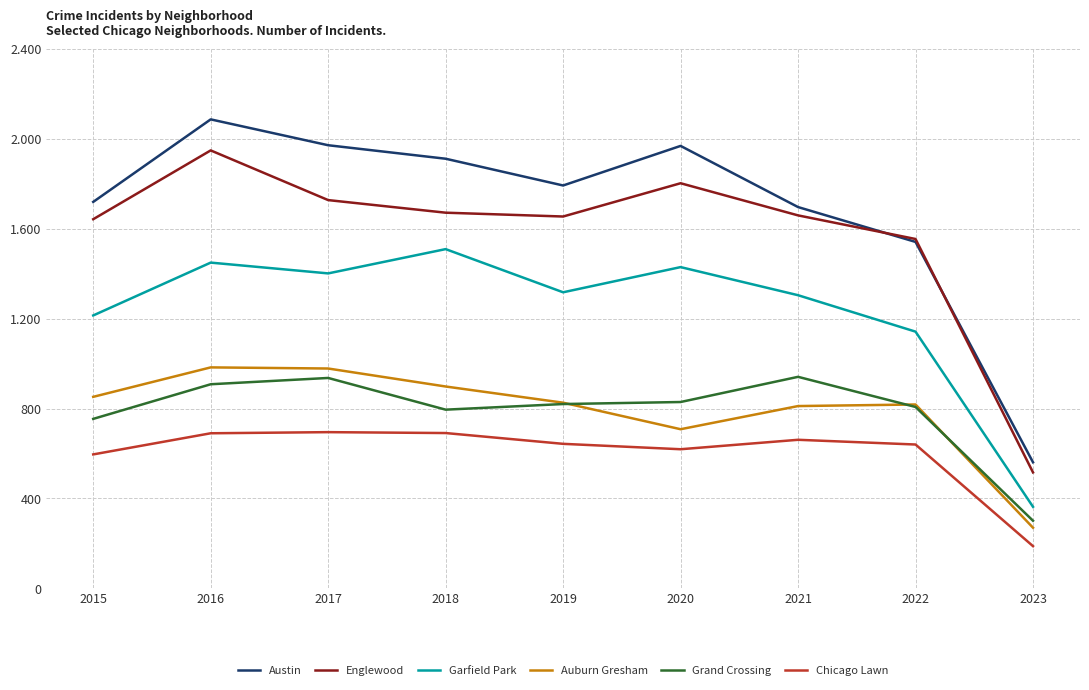

Rank the categories by Grand Crossing value from highest to lowest.

2021, 2017, 2016, 2020, 2019, 2022, 2018, 2015, 2023